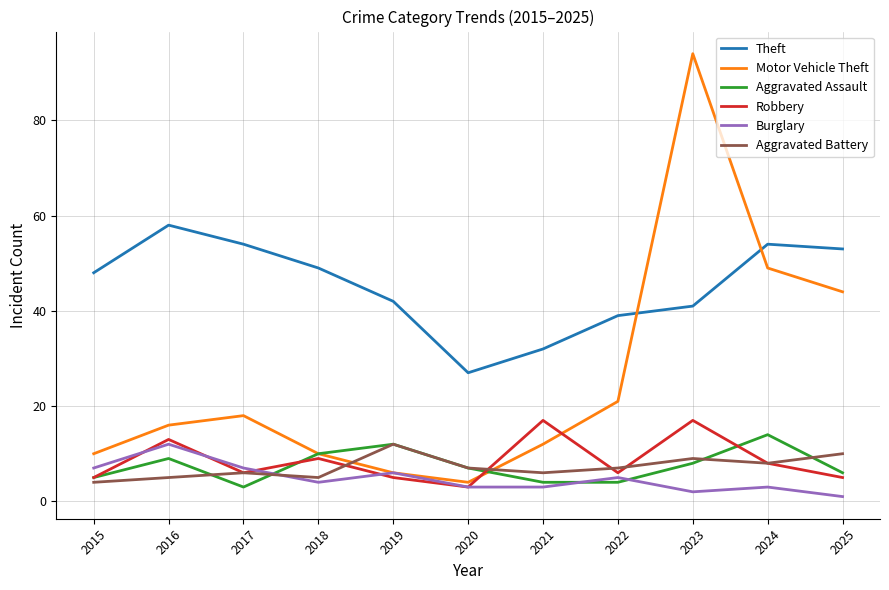

What is the greatest value displayed?

94